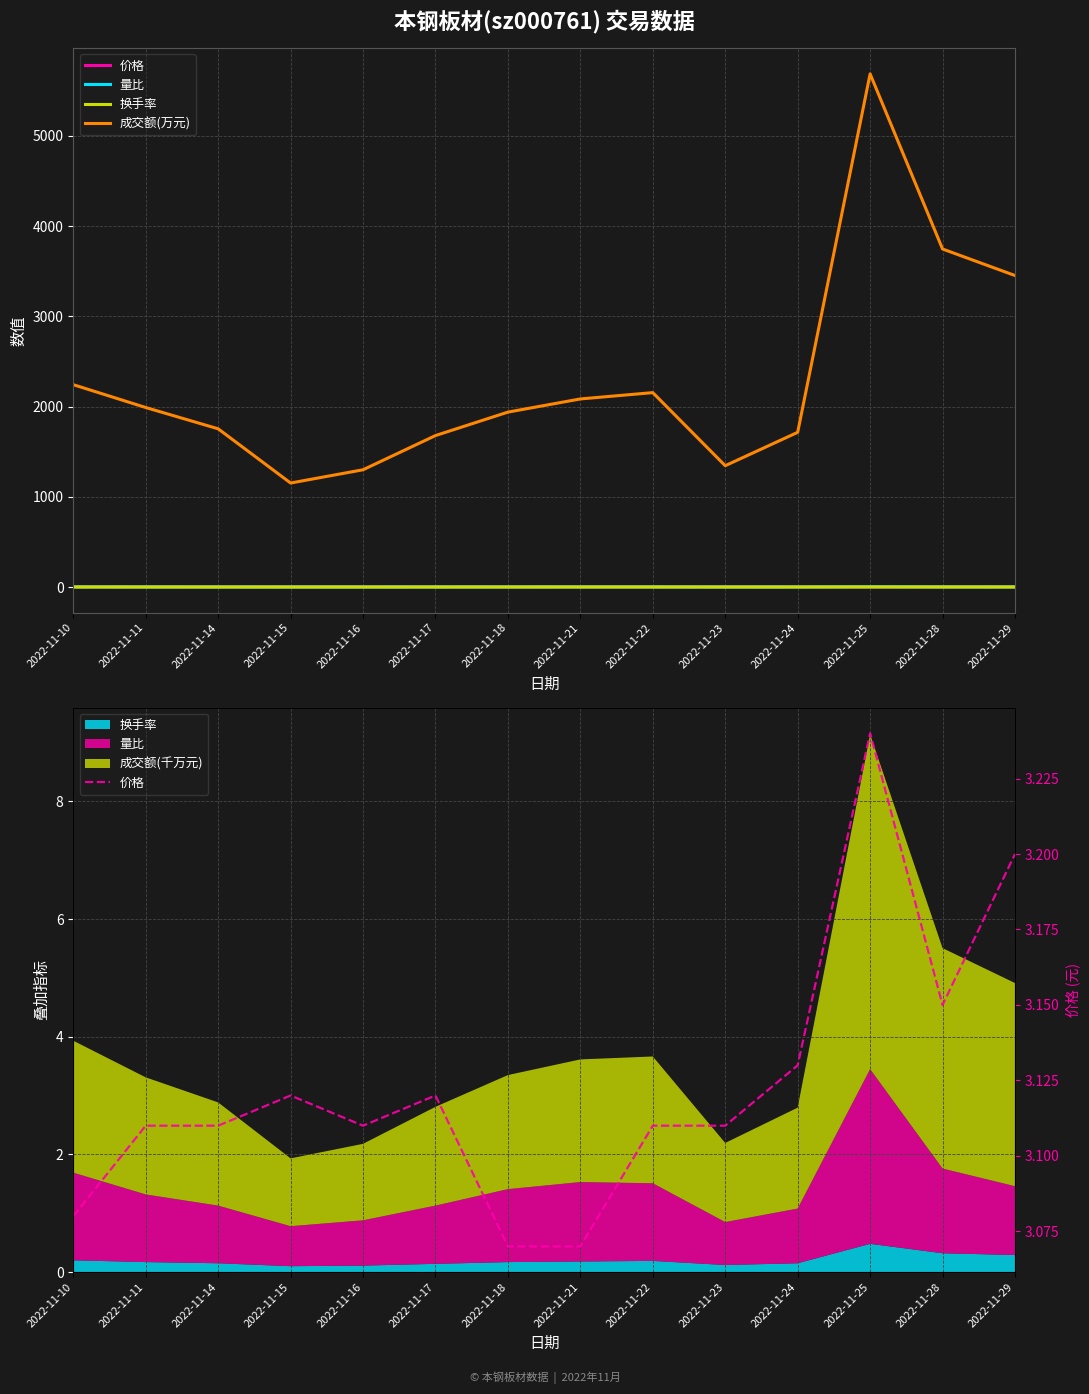

What is the approximate value of 量比 at 2022-11-14?

1.0